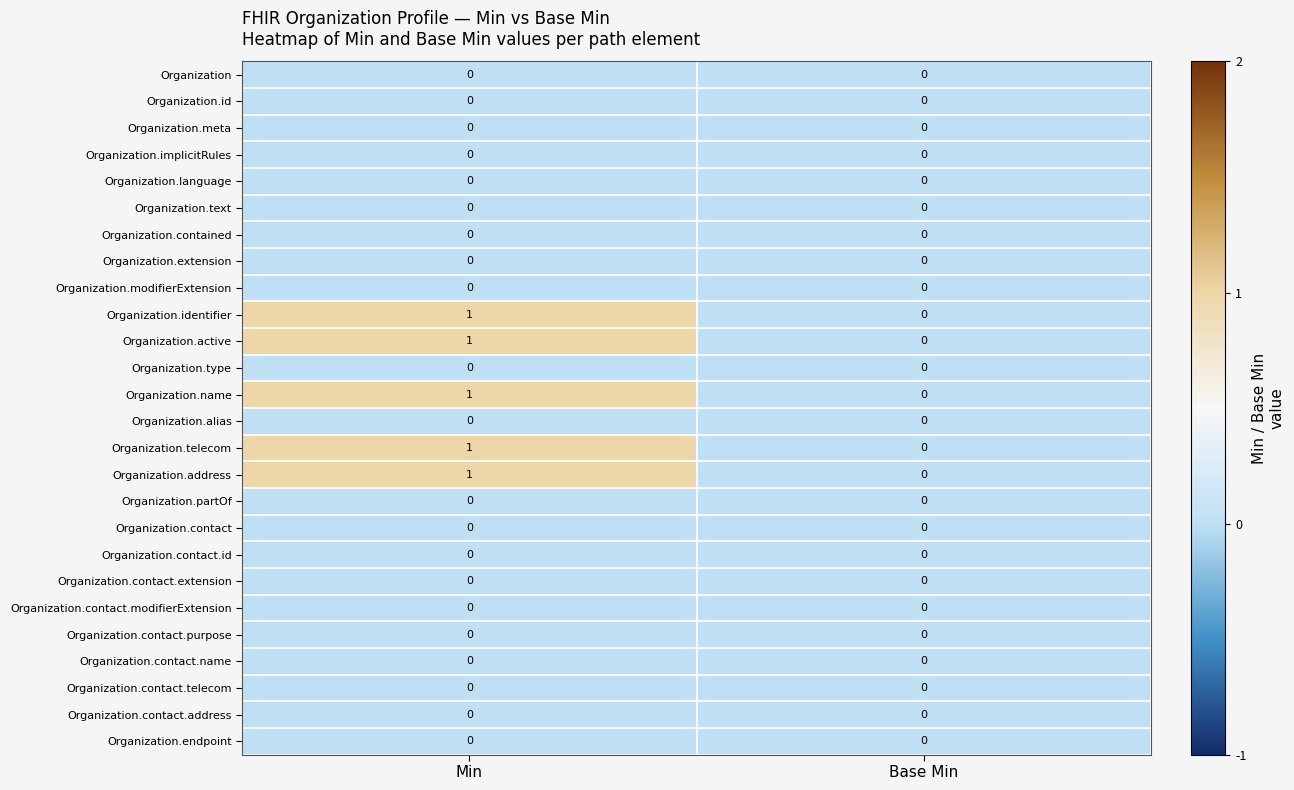

Which category has the highest value in the Organization.telecom series?

Min